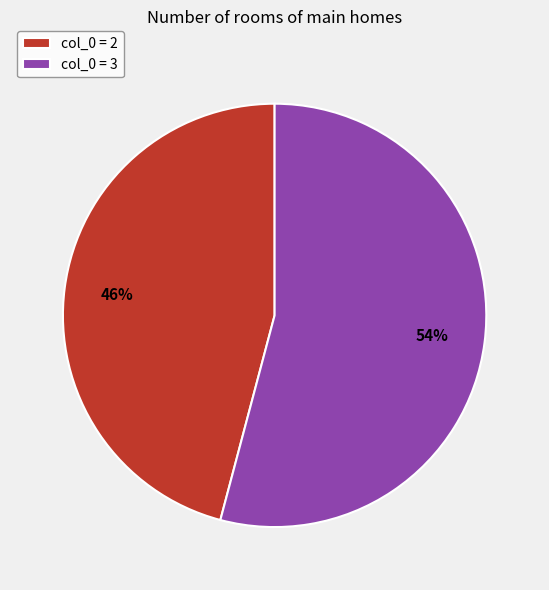

Count the number of slices in the pie.

2